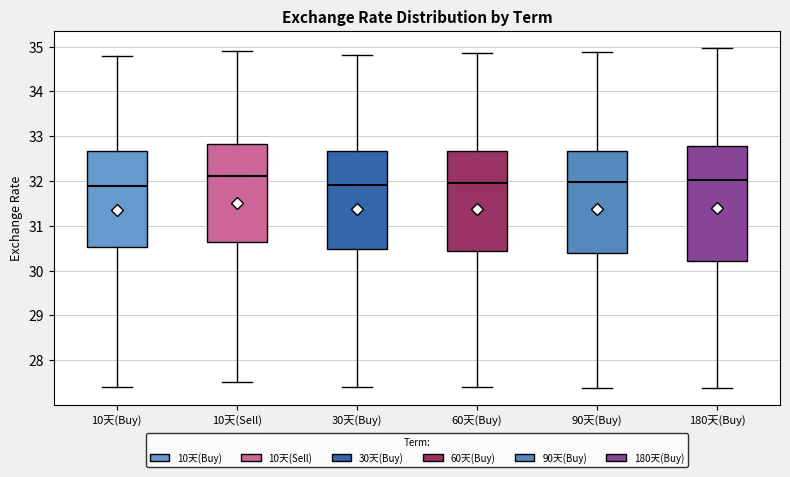

Reading left to right, read every box against the y-axis: the position of its median line, the range the box covers, and the ends of its whiskers. The values are not printed on the chart, so give them approximately, as read against the axis.

10天(Buy): median 31.9, box 30.5 to 32.7, whiskers 27.4 to 34.8
10天(Sell): median 32.1, box 30.6 to 32.8, whiskers 27.5 to 34.9
30天(Buy): median 31.9, box 30.5 to 32.7, whiskers 27.4 to 34.8
60天(Buy): median 32.0, box 30.4 to 32.7, whiskers 27.4 to 34.9
90天(Buy): median 32.0, box 30.4 to 32.7, whiskers 27.4 to 34.9
180天(Buy): median 32.0, box 30.2 to 32.8, whiskers 27.4 to 35.0